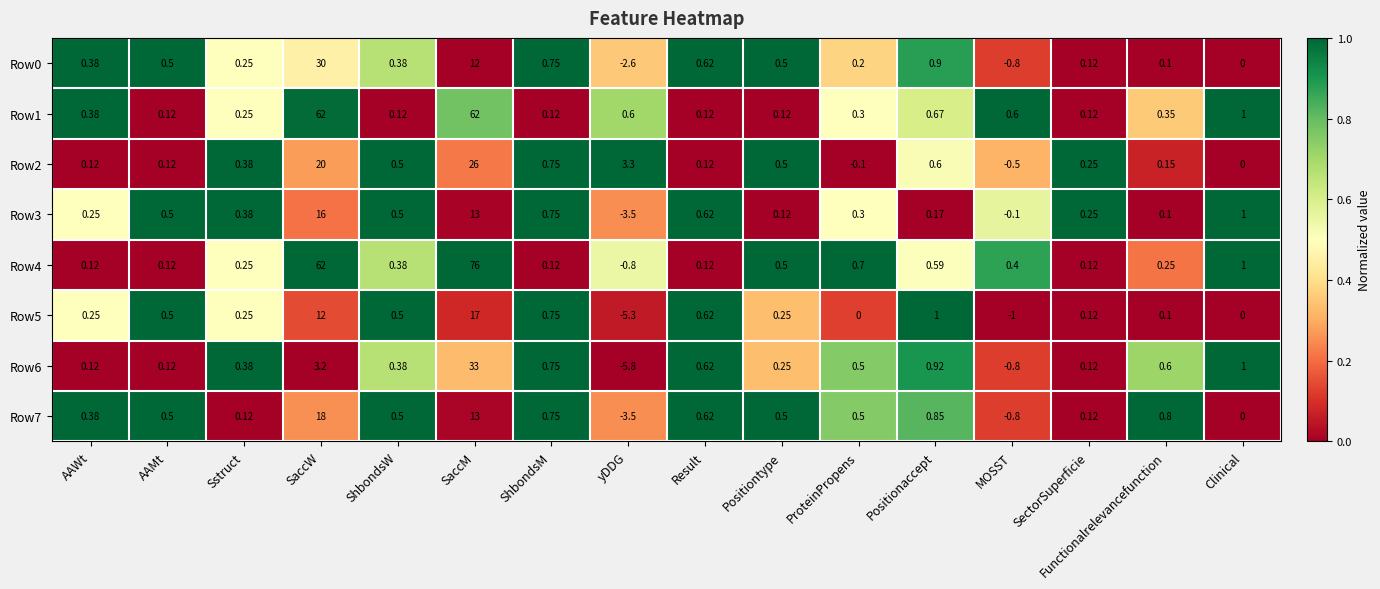

Which series has the largest range (max minus min)?

Row4